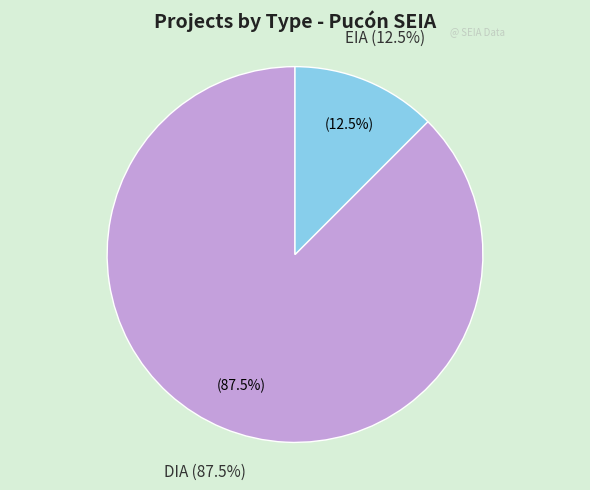

To the nearest percent, what is the difference between the EIA and DIA slice percentages?

75%